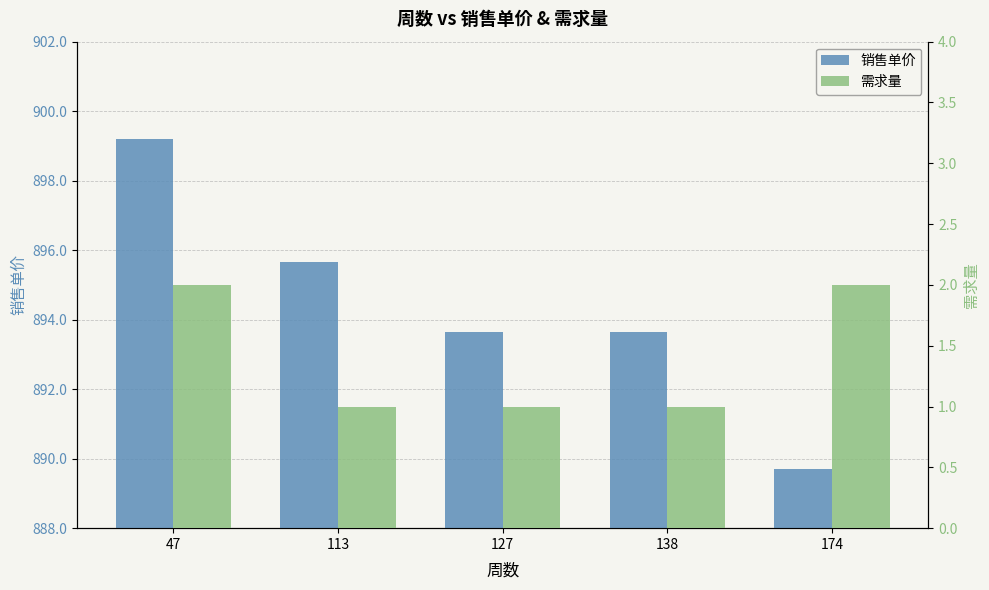

What is the value of the 销售单价 bar at the 4th from the left?

893.6